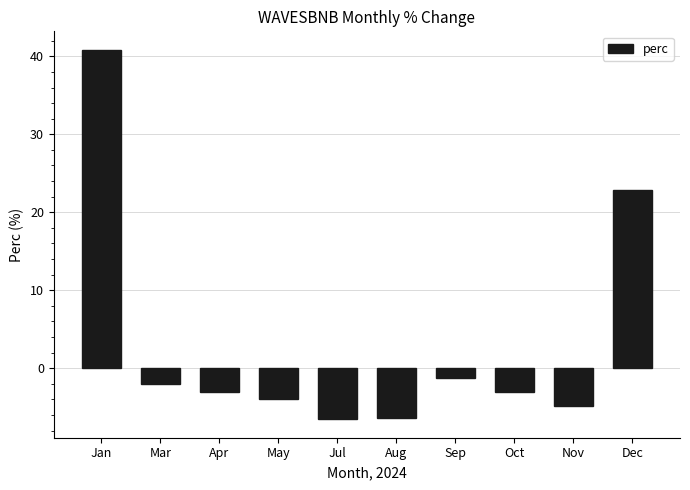

What is the average value?

3.3